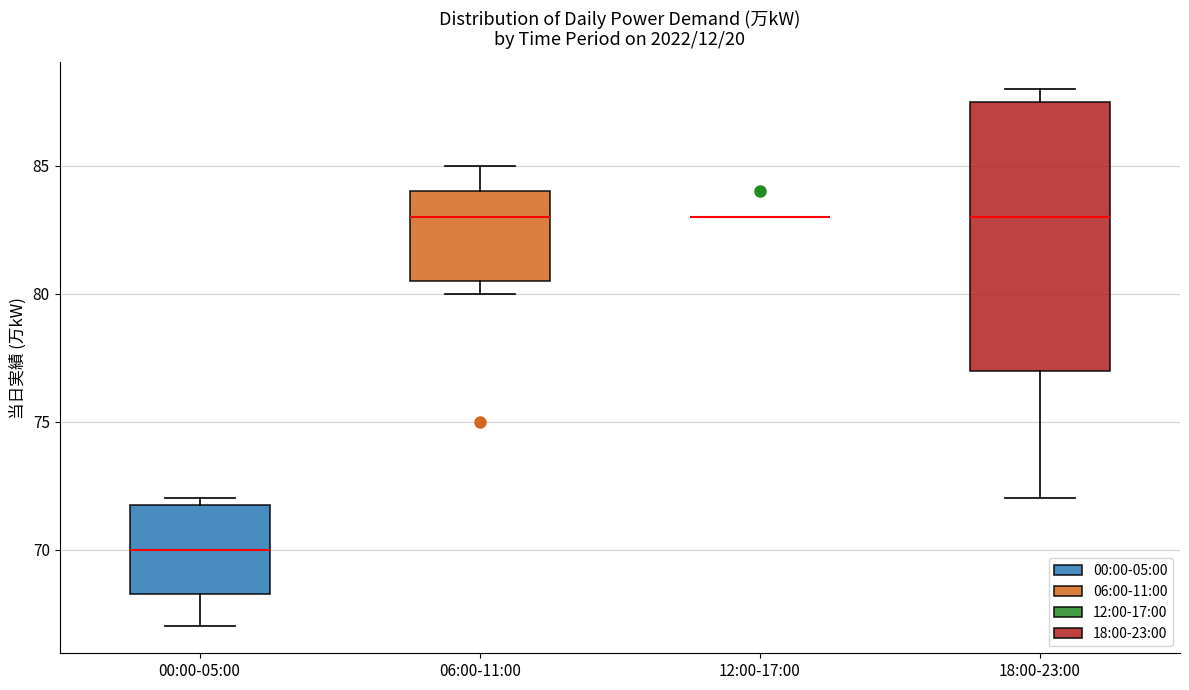

Reading left to right, transcribe this box plot: for each box, give where its median line is, the range the box spans, and where its two whiskers end, as read against the y-axis. The values are not printed on the chart, so give them approximately, as read against the axis.

00:00-05:00: median 70.0, box 68.5 to 72.0, whiskers 67.0 to 72.0 (just above the box's upper edge)
06:00-11:00: median 83.0, box 80.5 to 84.0, whiskers 80.0 to 85.0
12:00-17:00: box collapsed to a line at 83.0, whiskers 83.0 to 83.0
18:00-23:00: median 83.0, box 77.0 to 87.5, whiskers 72.0 to 88.0